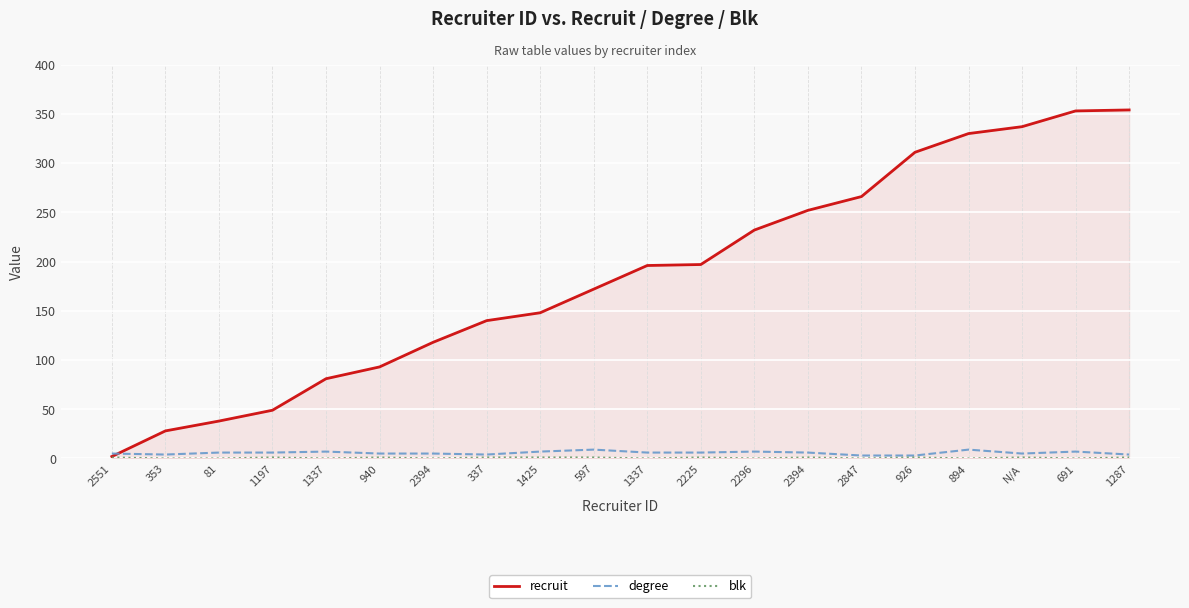

What is the label of the 7th point from the left?

2394